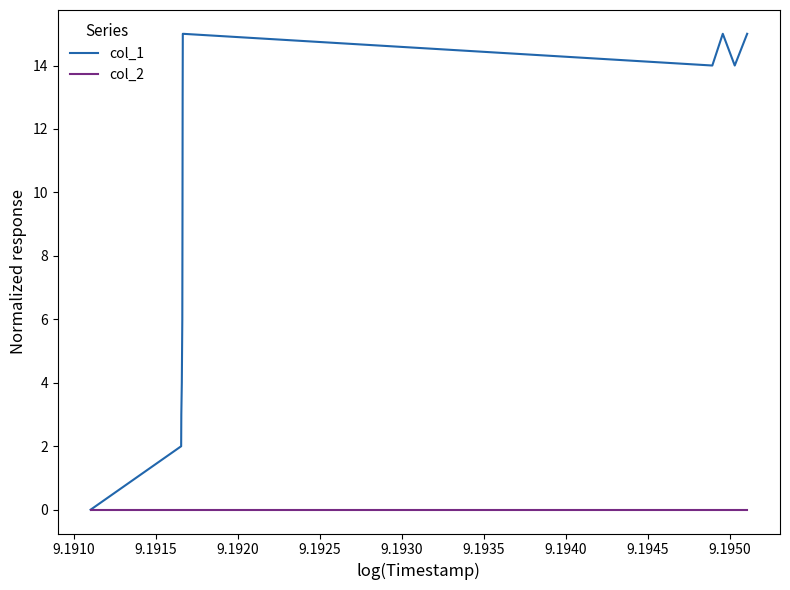

Rank the series by their average value, from highest to lowest.

col_1, col_2